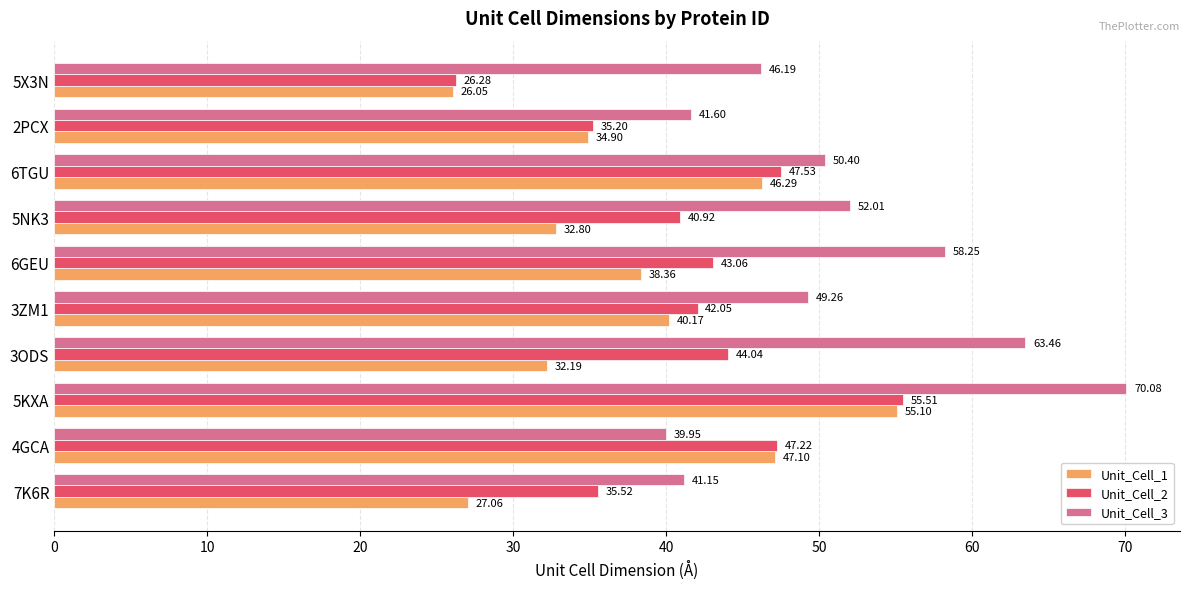

Which series has the largest total across all categories?

Unit_Cell_3